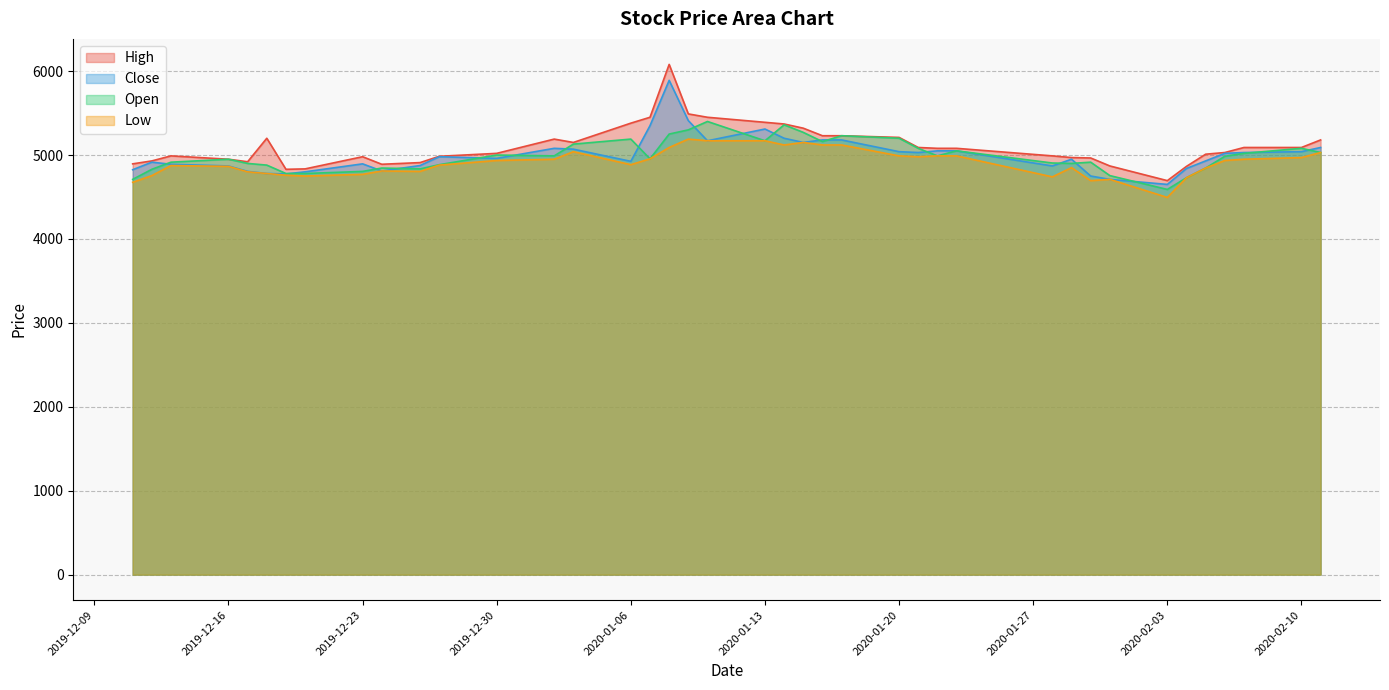

Reading left to right, transcribe all the data shown in this chart.

High: 2019-12-11=4895	2019-12-12=4930	2019-12-13=4990	2019-12-16=4950	2019-12-17=4920	2019-12-18=5200	2019-12-19=4830	2019-12-20=4835	2019-12-23=4980	2019-12-24=4890	2019-12-26=4910	2019-12-27=4985	2019-12-30=5020	2020-01-02=5190	2020-01-03=5150	2020-01-06=5380	2020-01-07=5450	2020-01-08=6080	2020-01-09=5490	2020-01-10=5450	2020-01-13=5390	2020-01-14=5370	2020-01-15=5320	2020-01-16=5230	2020-01-17=5230	2020-01-20=5210	2020-01-21=5090	2020-01-22=5080	2020-01-23=5080	2020-01-28=4990	2020-01-29=4970	2020-01-30=4965	2020-01-31=4870	2020-02-03=4695	2020-02-04=4865	2020-02-05=5010	2020-02-06=5030	2020-02-07=5090	2020-02-10=5090	2020-02-11=5180
Close: 2019-12-11=4825	2019-12-12=4915	2019-12-13=4890	2019-12-16=4870	2019-12-17=4805	2019-12-18=4780	2019-12-19=4775	2019-12-20=4800	2019-12-23=4895	2019-12-24=4810	2019-12-26=4875	2019-12-27=4980	2019-12-30=4960	2020-01-02=5080	2020-01-03=5070	2020-01-06=4925	2020-01-07=5350	2020-01-08=5890	2020-01-09=5410	2020-01-10=5170	2020-01-13=5310	2020-01-14=5200	2020-01-15=5150	2020-01-16=5180	2020-01-17=5180	2020-01-20=5040	2020-01-21=5030	2020-01-22=5050	2020-01-23=5050	2020-01-28=4870	2020-01-29=4950	2020-01-30=4750	2020-01-31=4710	2020-02-03=4650	2020-02-04=4840	2020-02-05=4930	2020-02-06=5020	2020-02-07=5030	2020-02-10=5040	2020-02-11=5090
Open: 2019-12-11=4710	2019-12-12=4830	2019-12-13=4915	2019-12-16=4950	2019-12-17=4900	2019-12-18=4880	2019-12-19=4780	2019-12-20=4780	2019-12-23=4805	2019-12-24=4845	2019-12-26=4835	2019-12-27=4885	2019-12-30=5000	2020-01-02=4990	2020-01-03=5130	2020-01-06=5190	2020-01-07=4955	2020-01-08=5250	2020-01-09=5300	2020-01-10=5400	2020-01-13=5170	2020-01-14=5360	2020-01-15=5270	2020-01-16=5160	2020-01-17=5230	2020-01-20=5200	2020-01-21=5080	2020-01-22=4990	2020-01-23=5050	2020-01-28=4905	2020-01-29=4900	2020-01-30=4915	2020-01-31=4755	2020-02-03=4590	2020-02-04=4730	2020-02-05=4845	2020-02-06=4985	2020-02-07=5020	2020-02-10=5080	2020-02-11=5030
Low: 2019-12-11=4675	2019-12-12=4755	2019-12-13=4875	2019-12-16=4865	2019-12-17=4800	2019-12-18=4780	2019-12-19=4760	2019-12-20=4750	2019-12-23=4770	2019-12-24=4810	2019-12-26=4805	2019-12-27=4880	2019-12-30=4935	2020-01-02=4950	2020-01-03=5040	2020-01-06=4885	2020-01-07=4955	2020-01-08=5090	2020-01-09=5190	2020-01-10=5170	2020-01-13=5170	2020-01-14=5120	2020-01-15=5150	2020-01-16=5120	2020-01-17=5120	2020-01-20=4990	2020-01-21=4980	2020-01-22=4990	2020-01-23=4990	2020-01-28=4740	2020-01-29=4850	2020-01-30=4695	2020-01-31=4710	2020-02-03=4495	2020-02-04=4730	2020-02-05=4845	2020-02-06=4935	2020-02-07=4950	2020-02-10=4970	2020-02-11=5030